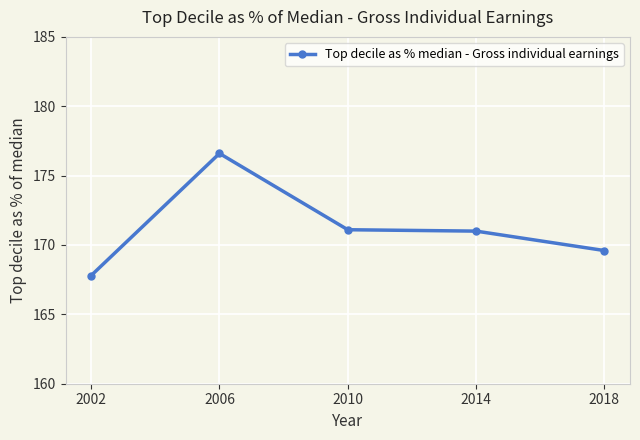

The chart shows a value of 171.1 at 2010. True or false?

True